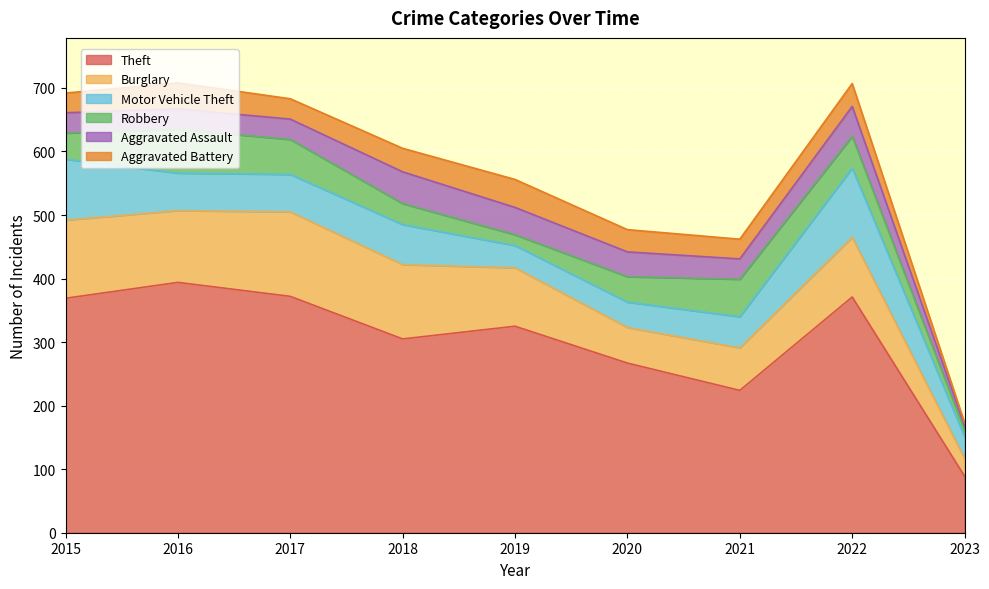

True or false: Burglary and Aggravated Battery intersect in this chart.

False